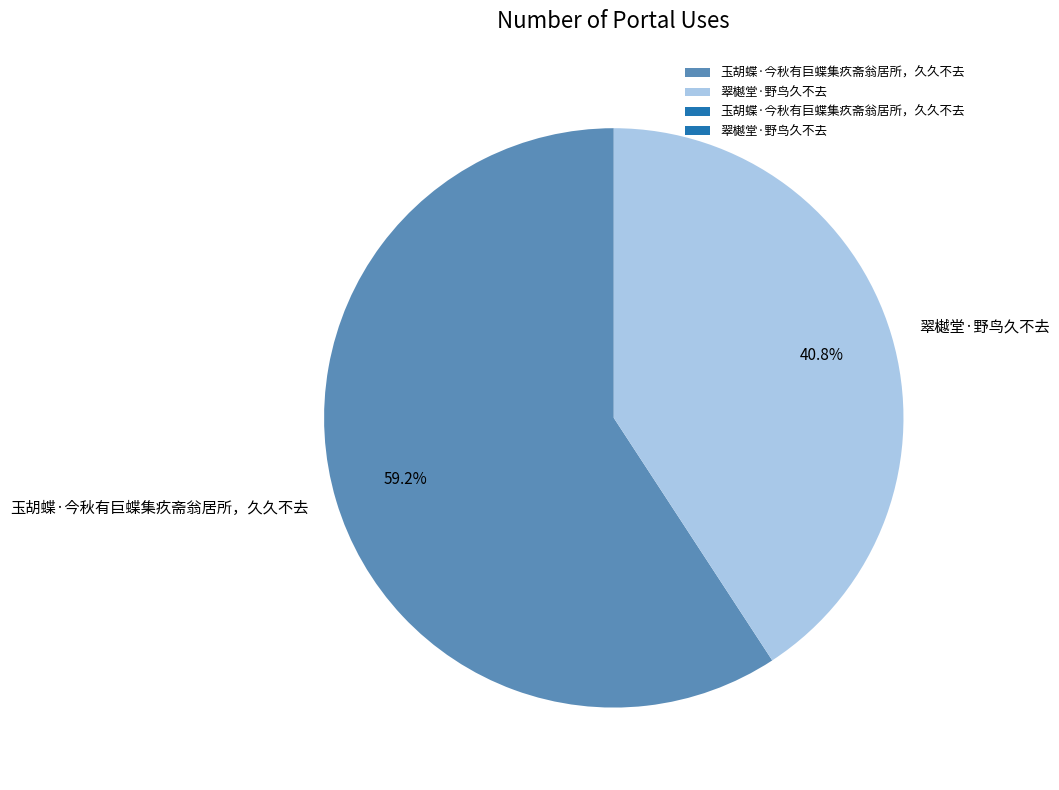

To the nearest percent, what is the combined percentage of 玉胡蝶·今秋有巨蝶集疚斋翁居所，久久不去 and 翠樾堂·野鸟久不去?

100%